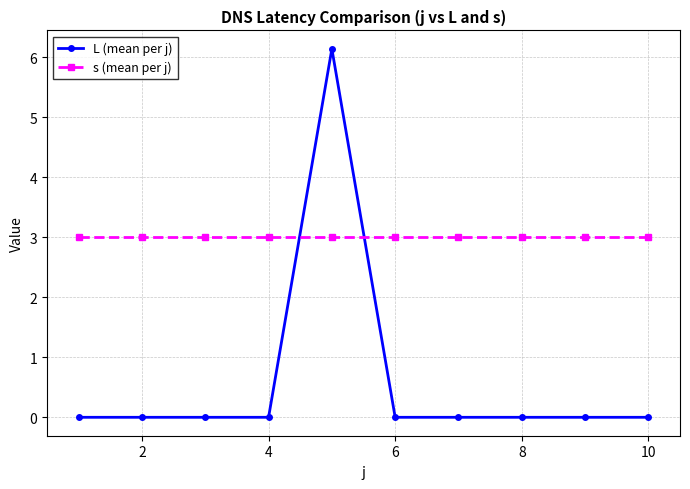

True or false: s (mean per j) and L (mean per j) intersect in this chart.

True